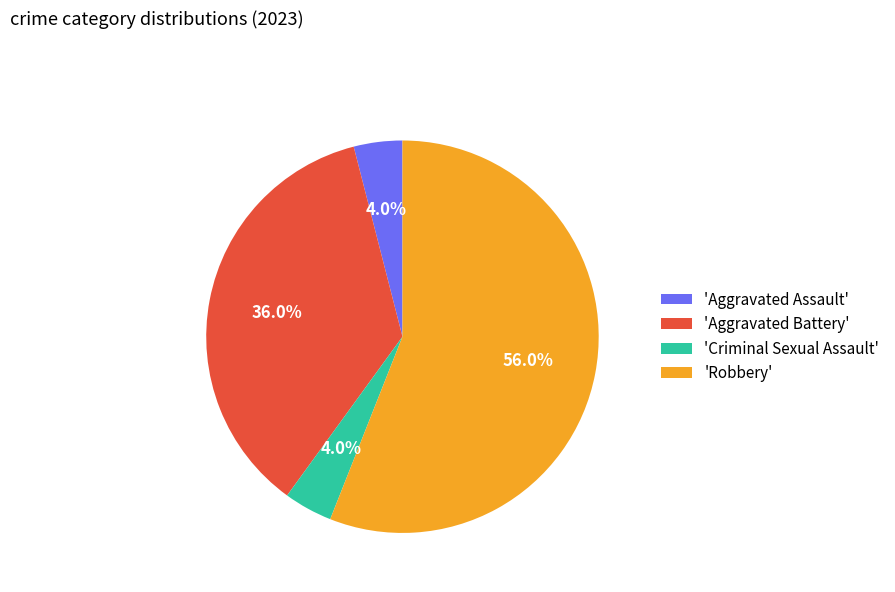

Is there a majority slice in this chart?

Yes